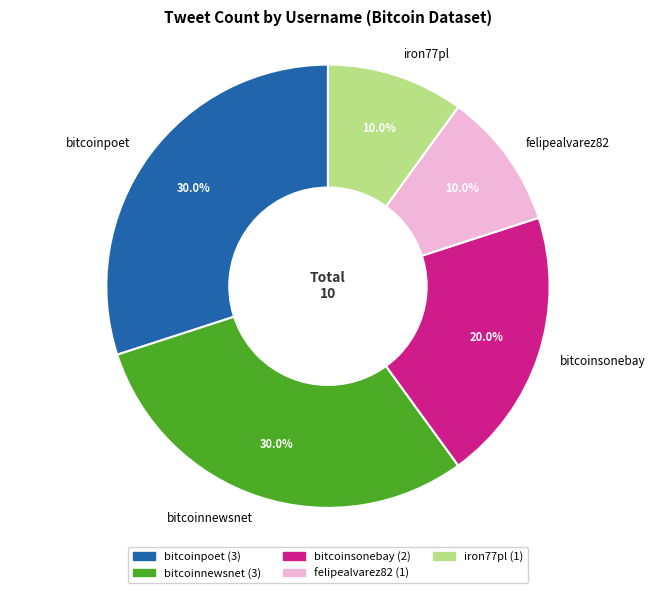

How many segments does this pie chart have?

5